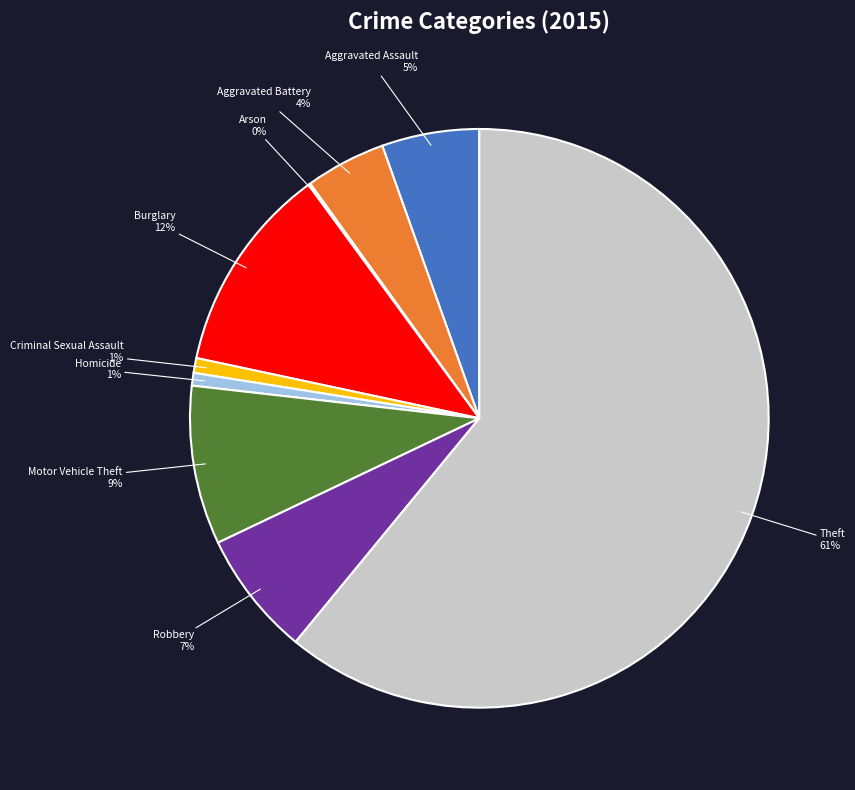

Between Criminal Sexual Assault 1% and Motor Vehicle Theft 9%, which is larger?

Motor Vehicle Theft 9%